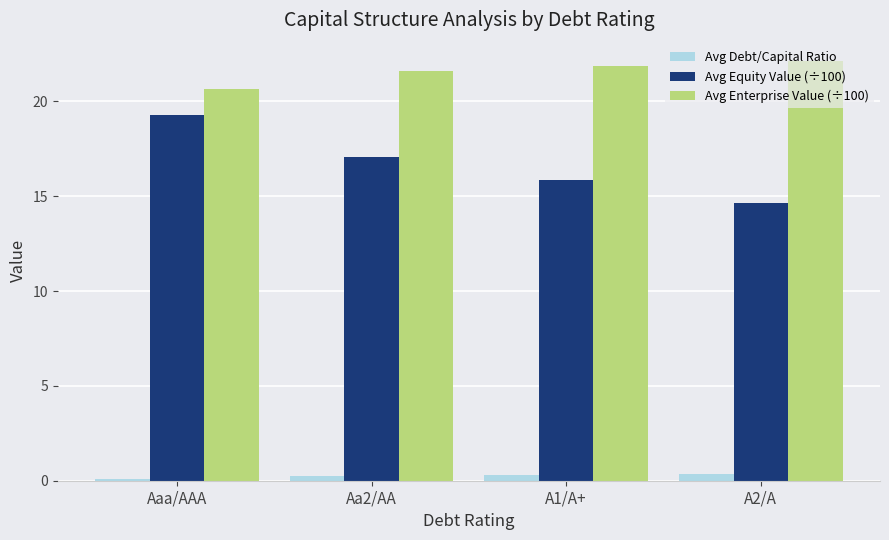

Is it true that Avg Debt/Capital Ratio equals 0.2 at Aa2/AA?

True